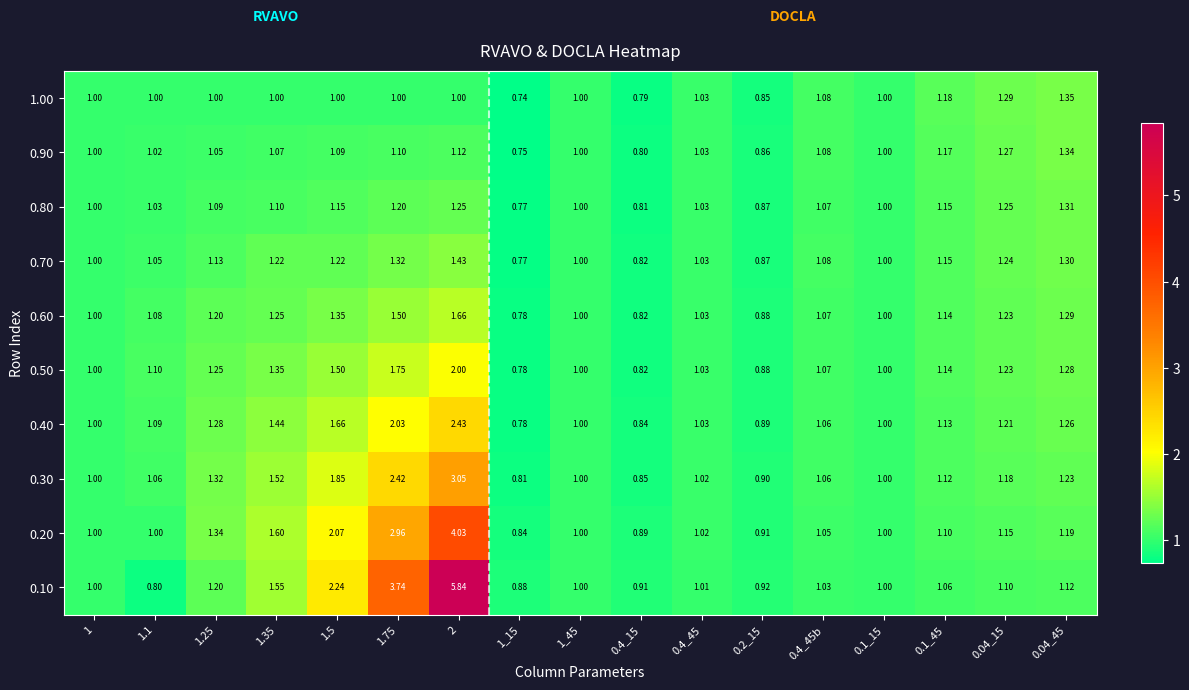

What is the total value across all series at 1?

10.0